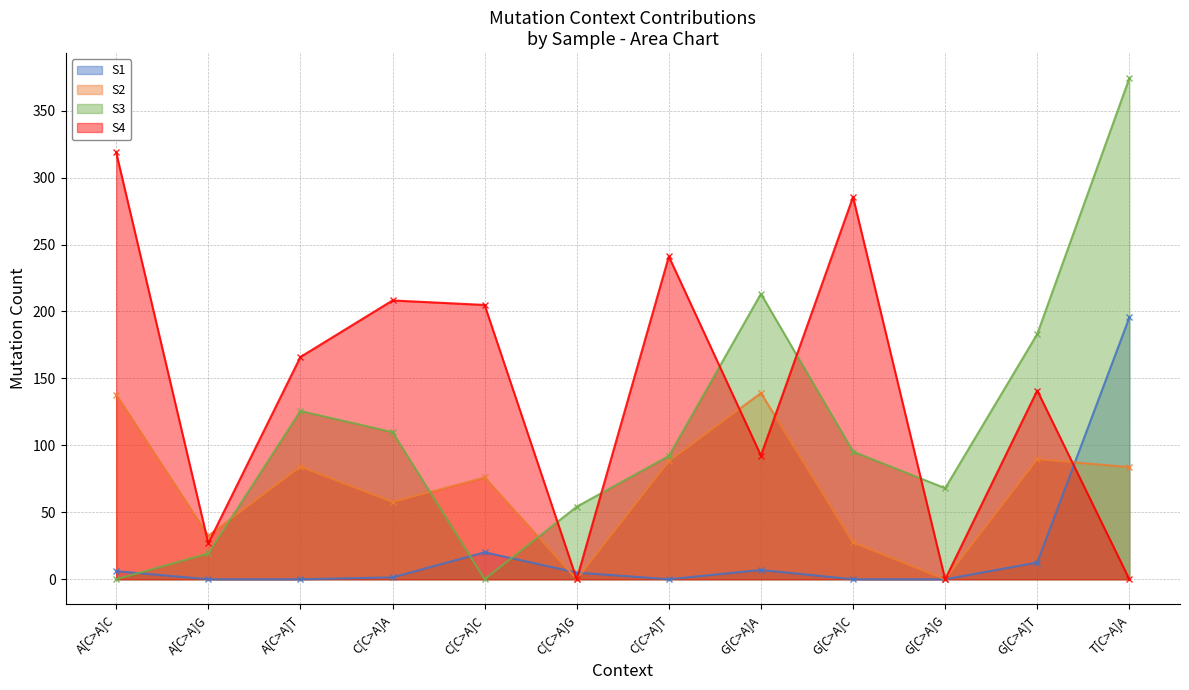

Reading right to left, transcribe all the data shown in this chart.

S1: T[C>A]A=195.5	G[C>A]T=12.5	G[C>A]G=0.0	G[C>A]C=0.0	G[C>A]A=7.0	C[C>A]T=0.0	C[C>A]G=5.0	C[C>A]C=20.2	C[C>A]A=1.4	A[C>A]T=0.0	A[C>A]G=0.0	A[C>A]C=6.1
S2: T[C>A]A=83.8	G[C>A]T=89.6	G[C>A]G=0.0	G[C>A]C=27.5	G[C>A]A=139.1	C[C>A]T=88.2	C[C>A]G=0.0	C[C>A]C=76.0	C[C>A]A=57.7	A[C>A]T=84.1	A[C>A]G=32.5	A[C>A]C=137.9
S3: T[C>A]A=374.2	G[C>A]T=183.2	G[C>A]G=68.0	G[C>A]C=95.4	G[C>A]A=213.2	C[C>A]T=92.1	C[C>A]G=54.2	C[C>A]C=0.0	C[C>A]A=109.9	A[C>A]T=125.7	A[C>A]G=19.3	A[C>A]C=0.0
S4: T[C>A]A=0.0	G[C>A]T=141.0	G[C>A]G=0.0	G[C>A]C=285.6	G[C>A]A=92.4	C[C>A]T=241.1	C[C>A]G=0.0	C[C>A]C=204.9	C[C>A]A=208.2	A[C>A]T=166.0	A[C>A]G=26.9	A[C>A]C=318.7